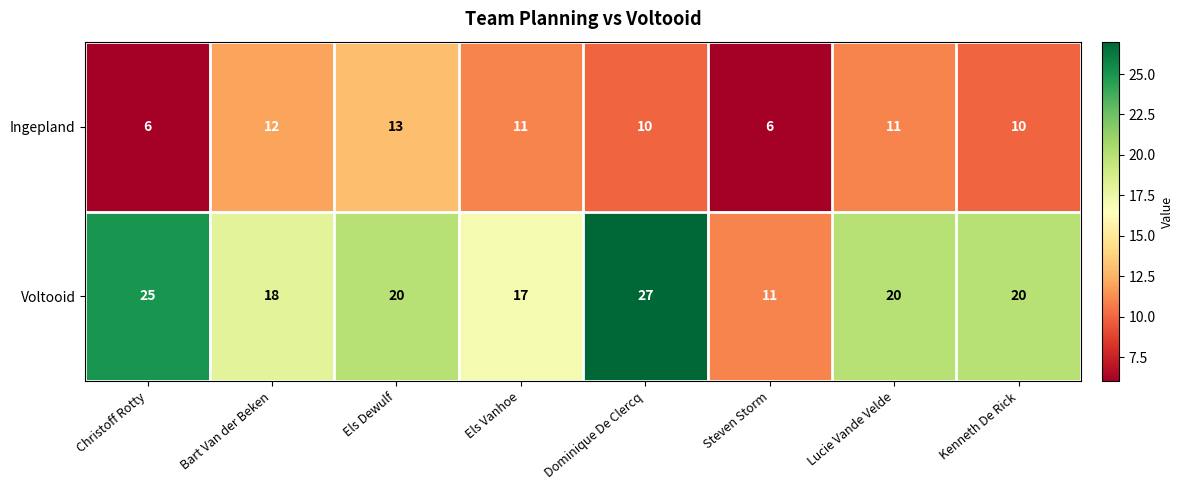

What is the average value of the Ingepland series?

10